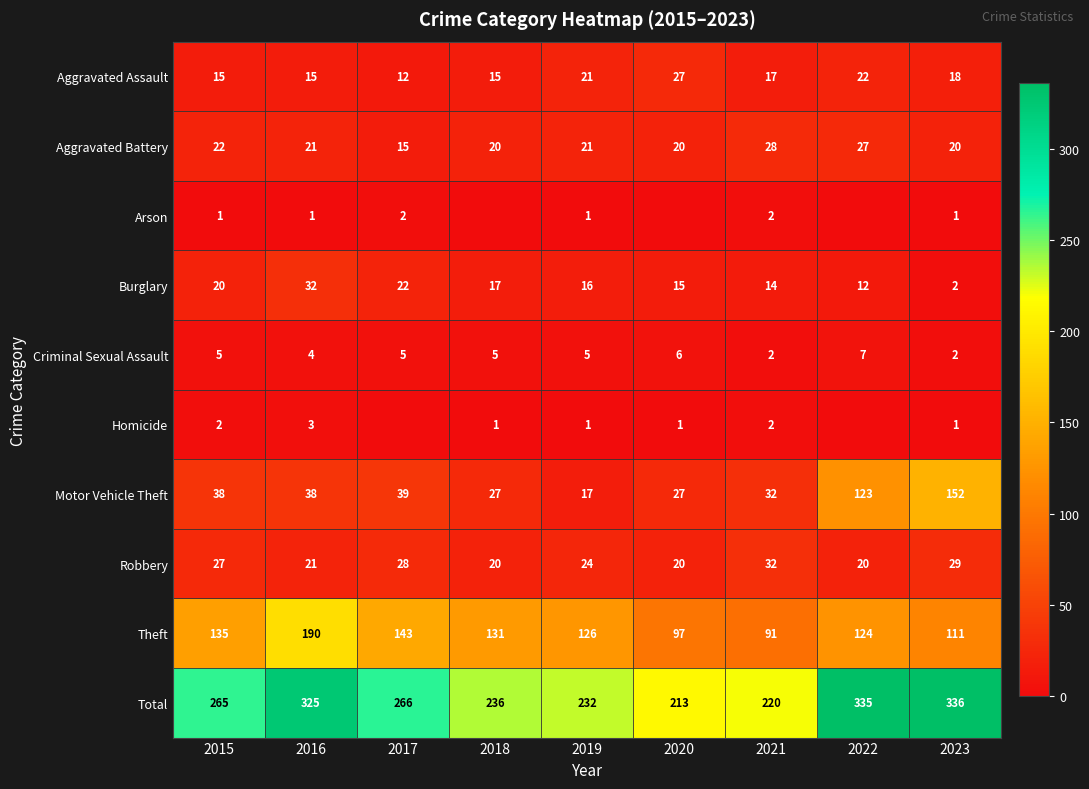

At which category is the sum across all series the highest?

2023